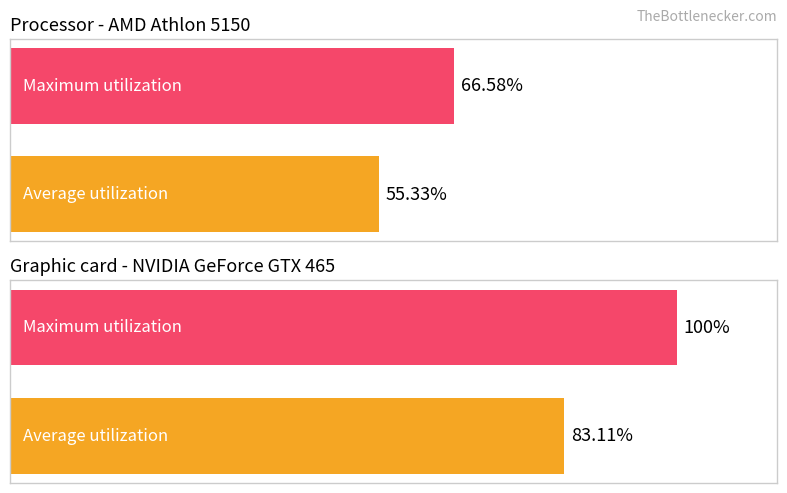

What is the difference between the values at 0 and 1?

16.9